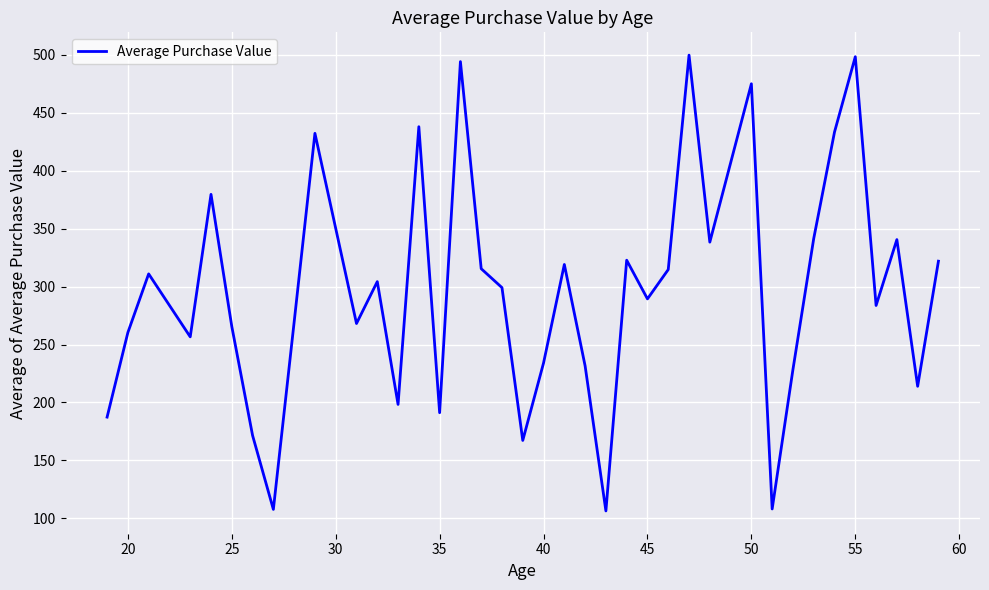

What is the minimum value shown in the chart?

106.3